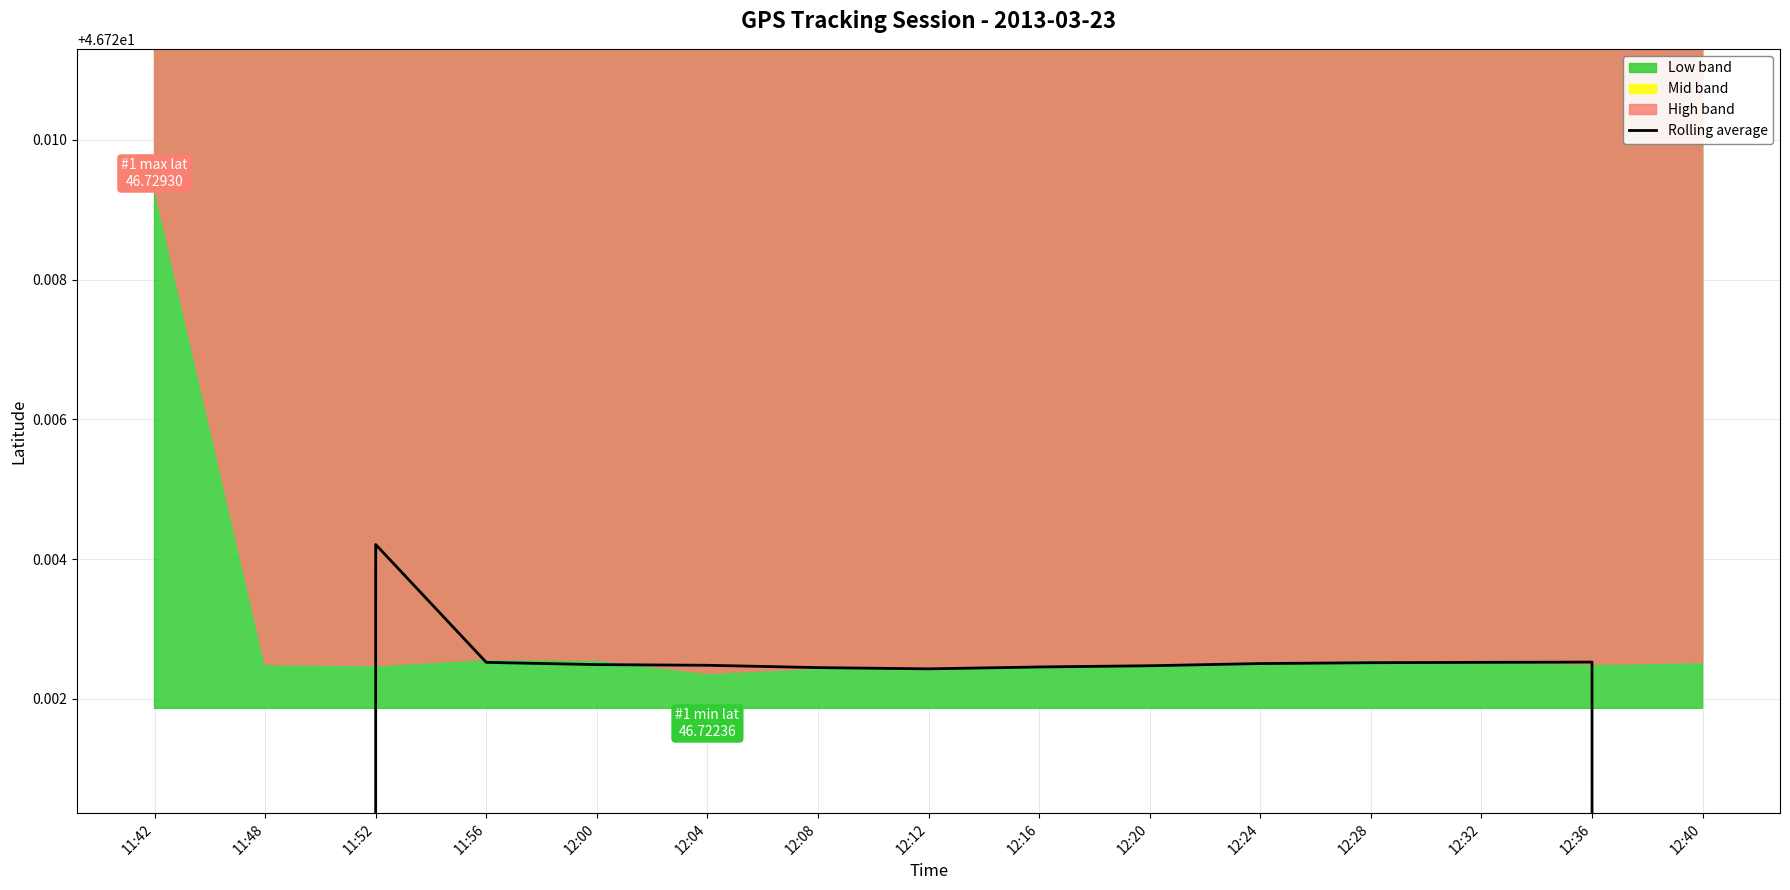

Which category has the highest value across all series?

11:52